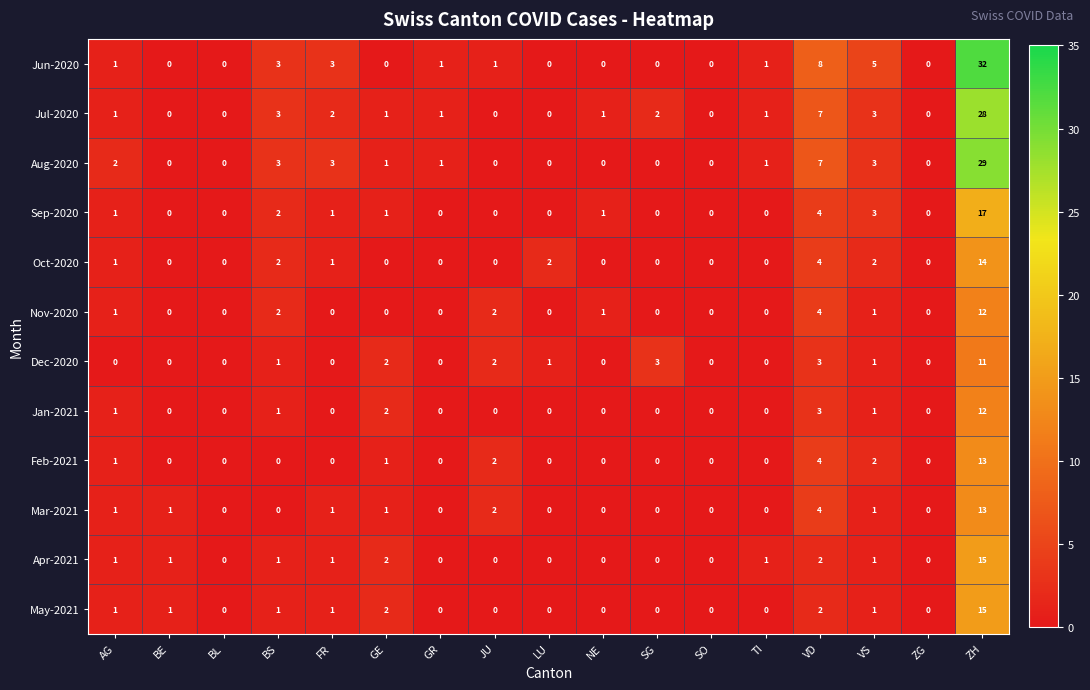

Between LU and ZH, which series saw the biggest shift?

Jun-2020